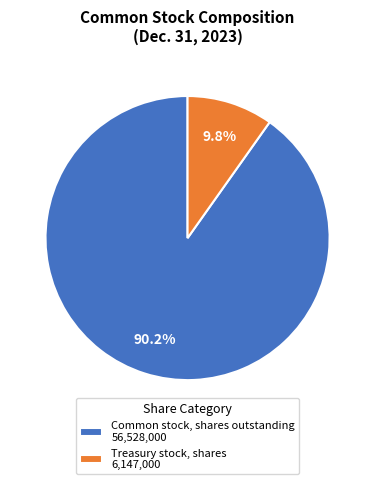

Rank the categories by value from lowest to highest.

Treasury stock, shares, Common stock, shares outstanding